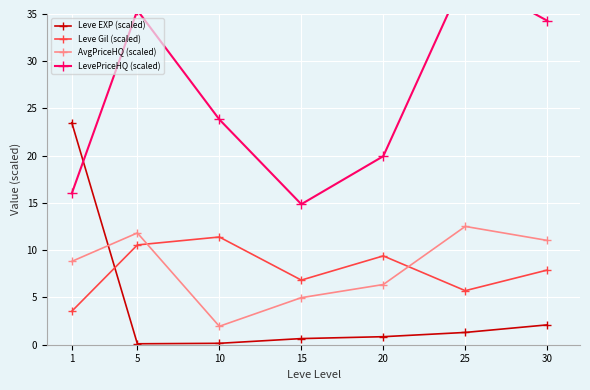

What is the difference between the second highest and minimum values in the Leve EXP (scaled) series?

2.0